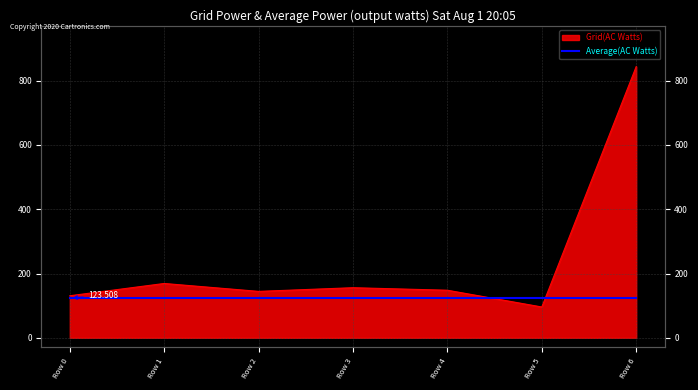

Where is the data nearest to the value 470?

Row 1